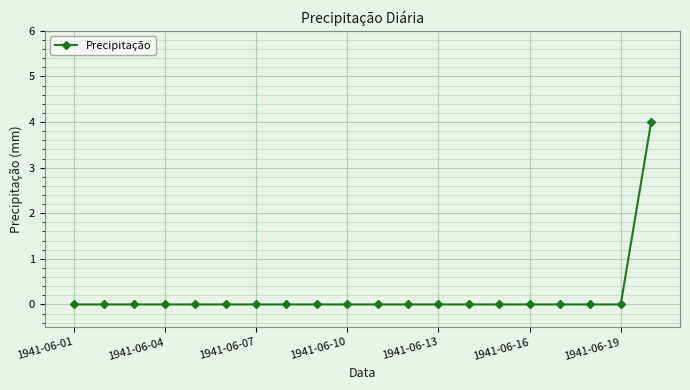

What is the maximum value shown in the chart?

4